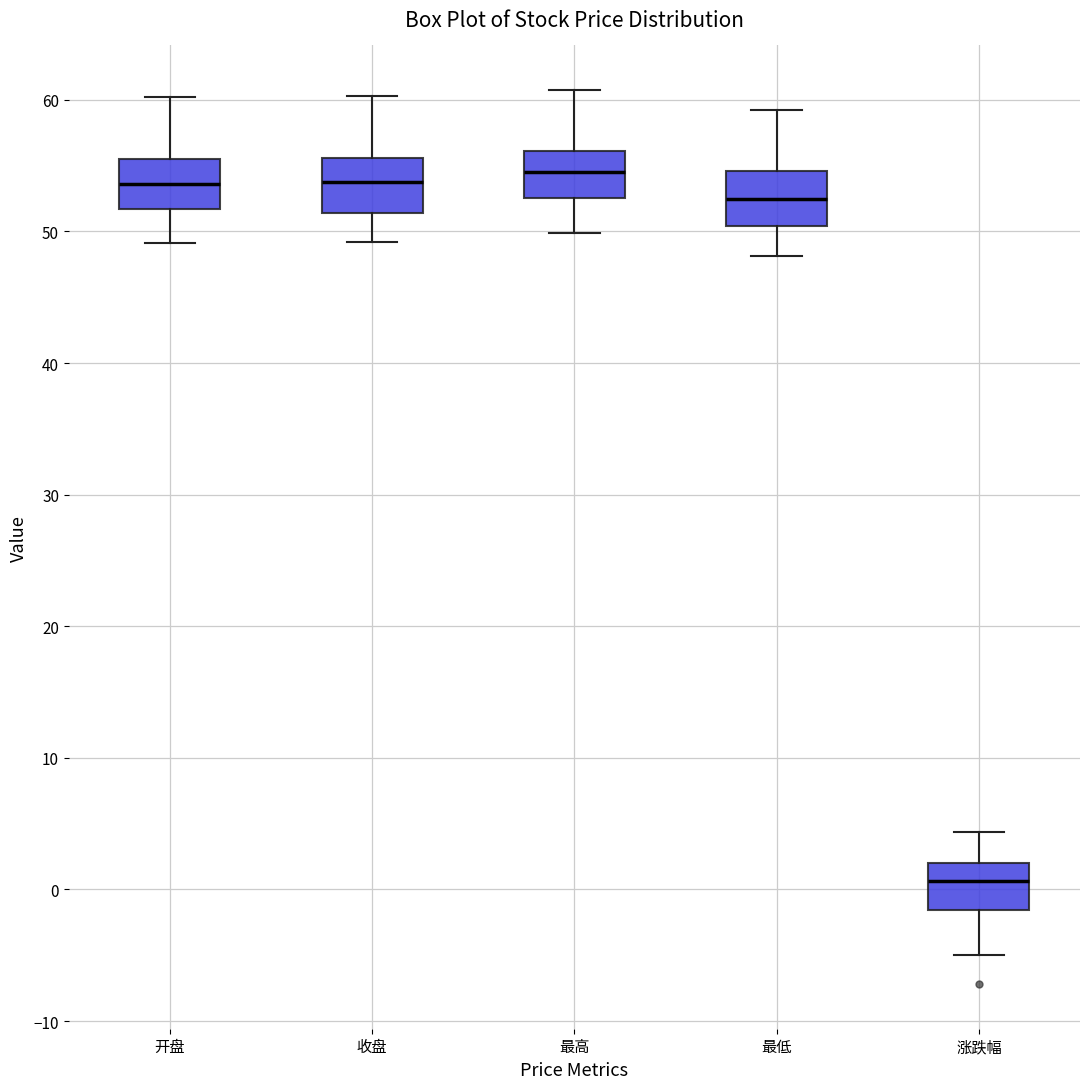

Where is the lower edge of the box for 开盘 on the y-axis? The values are not printed on the chart, so give them approximately, as read against the axis.

52